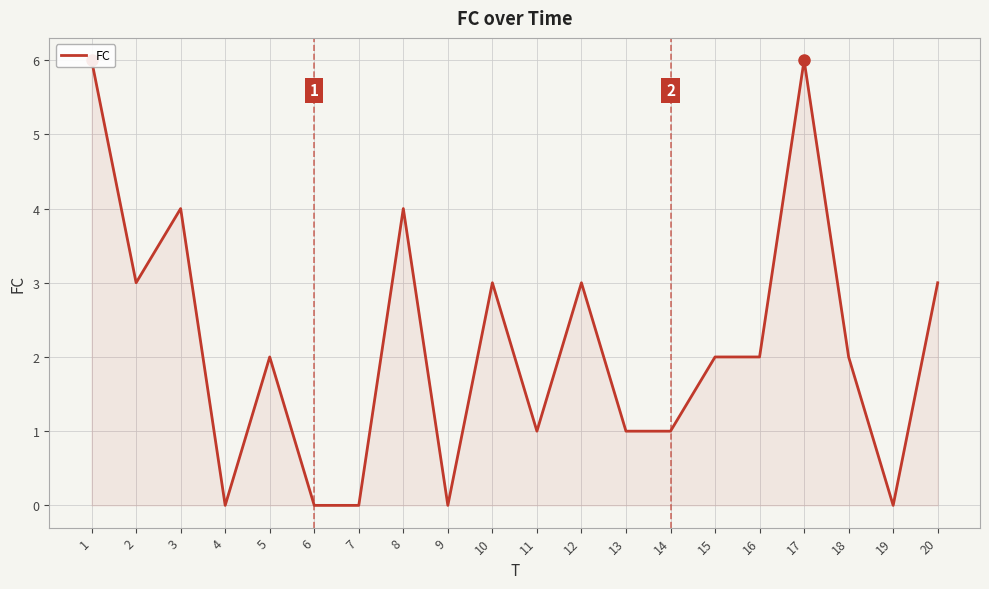

Rank the categories by value from lowest to highest.

4, 6, 7, 9, 19, 11, 13, 14, 5, 15, 16, 18, 2, 10, 12, 20, 3, 8, 1, 17